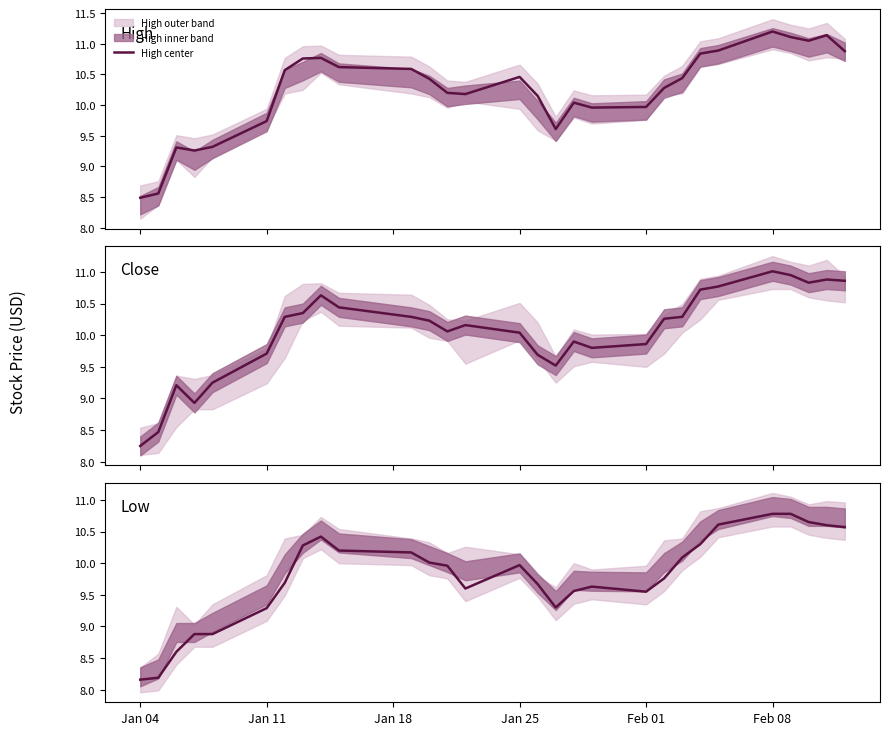

What is the difference between the highest and lowest values at Feb 01?

0.4